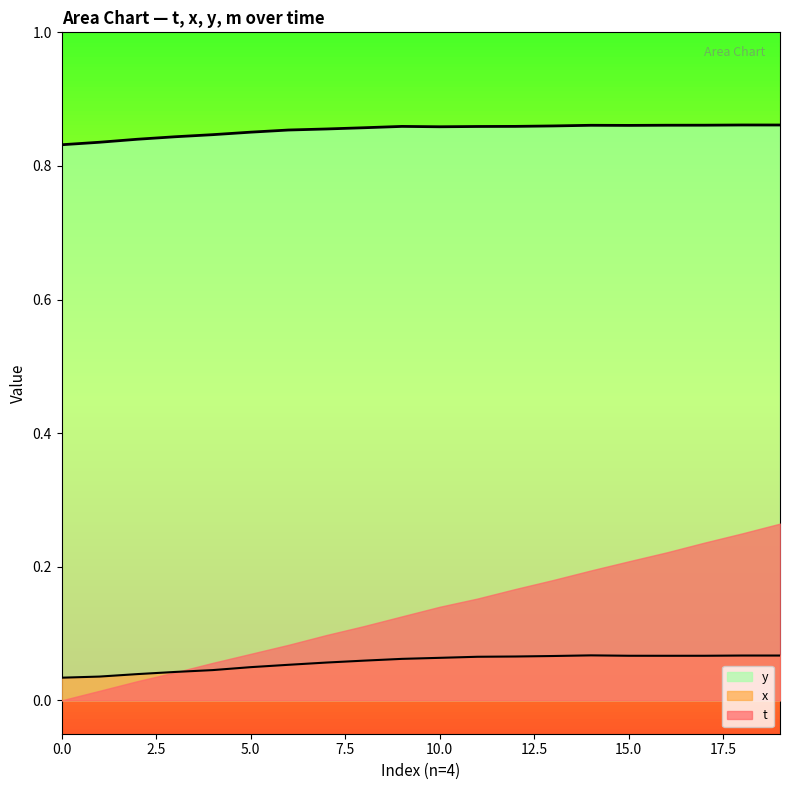

Between 0.0 and 11, which series saw the biggest shift?

x